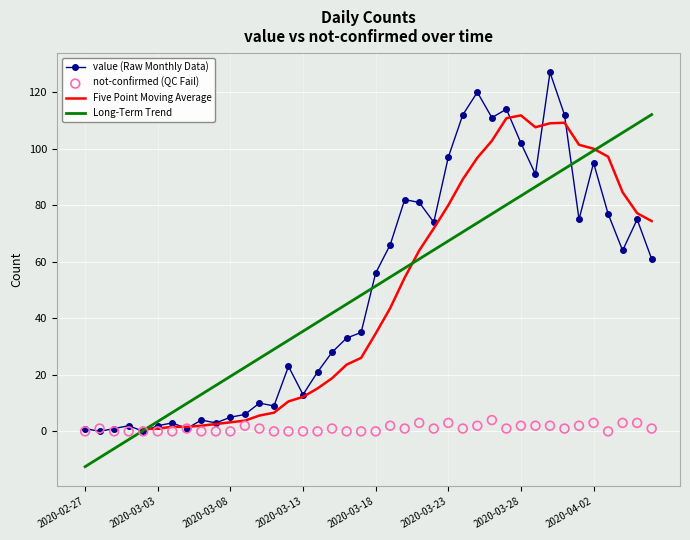

Is the value of not-confirmed at 2020-03-01 greater than the value of value at 2020-03-04?

No